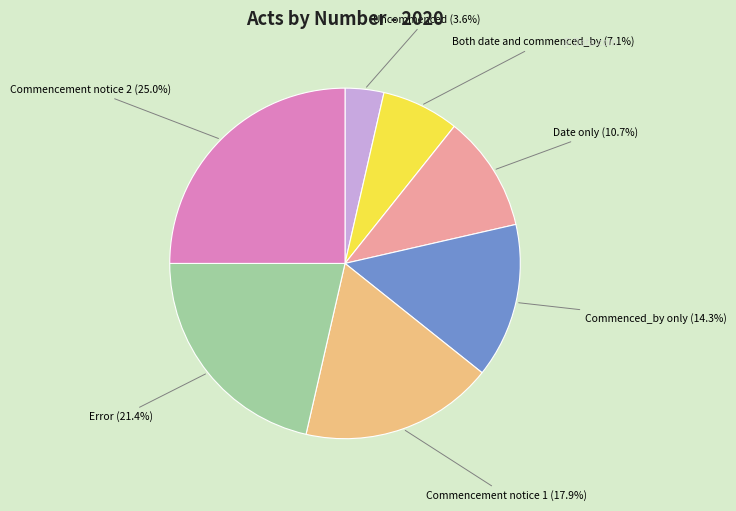

What percentage do Commencement notice 1 and Commencement notice 2 together represent?

42.9%